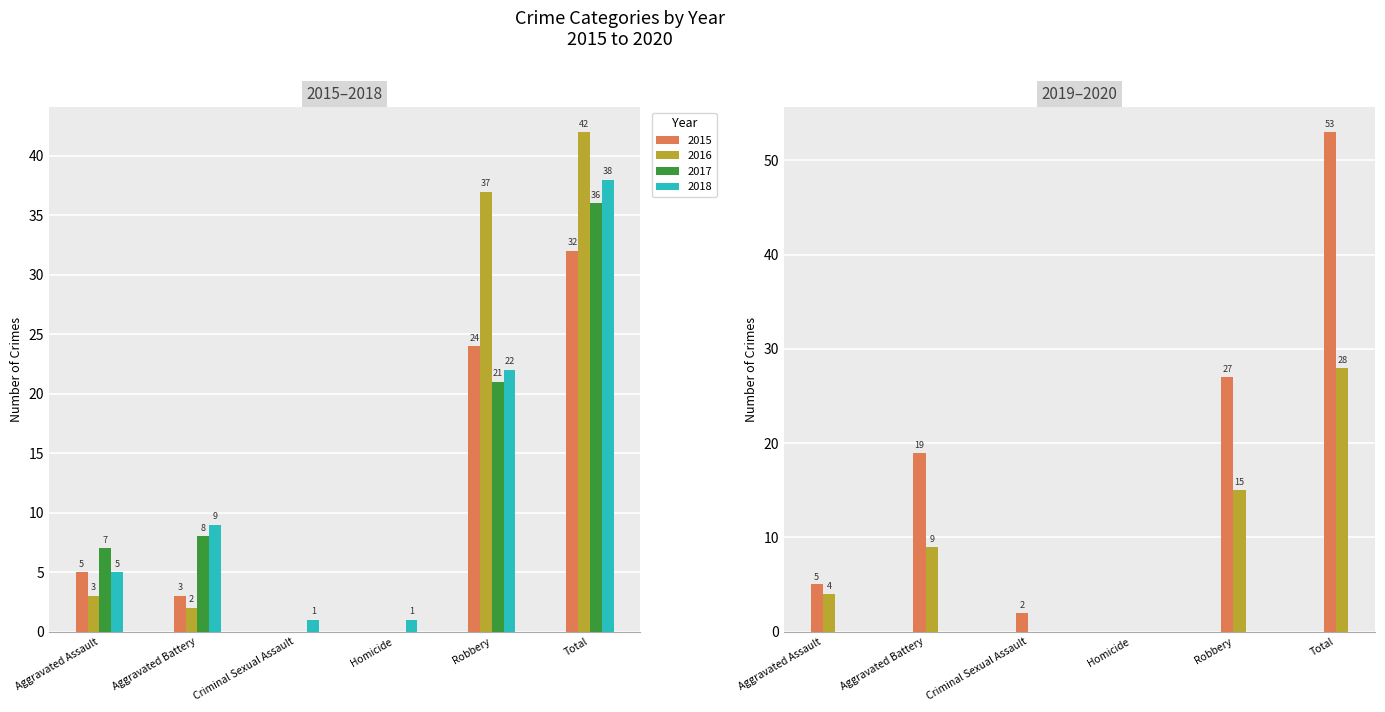

Which has a higher value, Homicide or Robbery?

Robbery